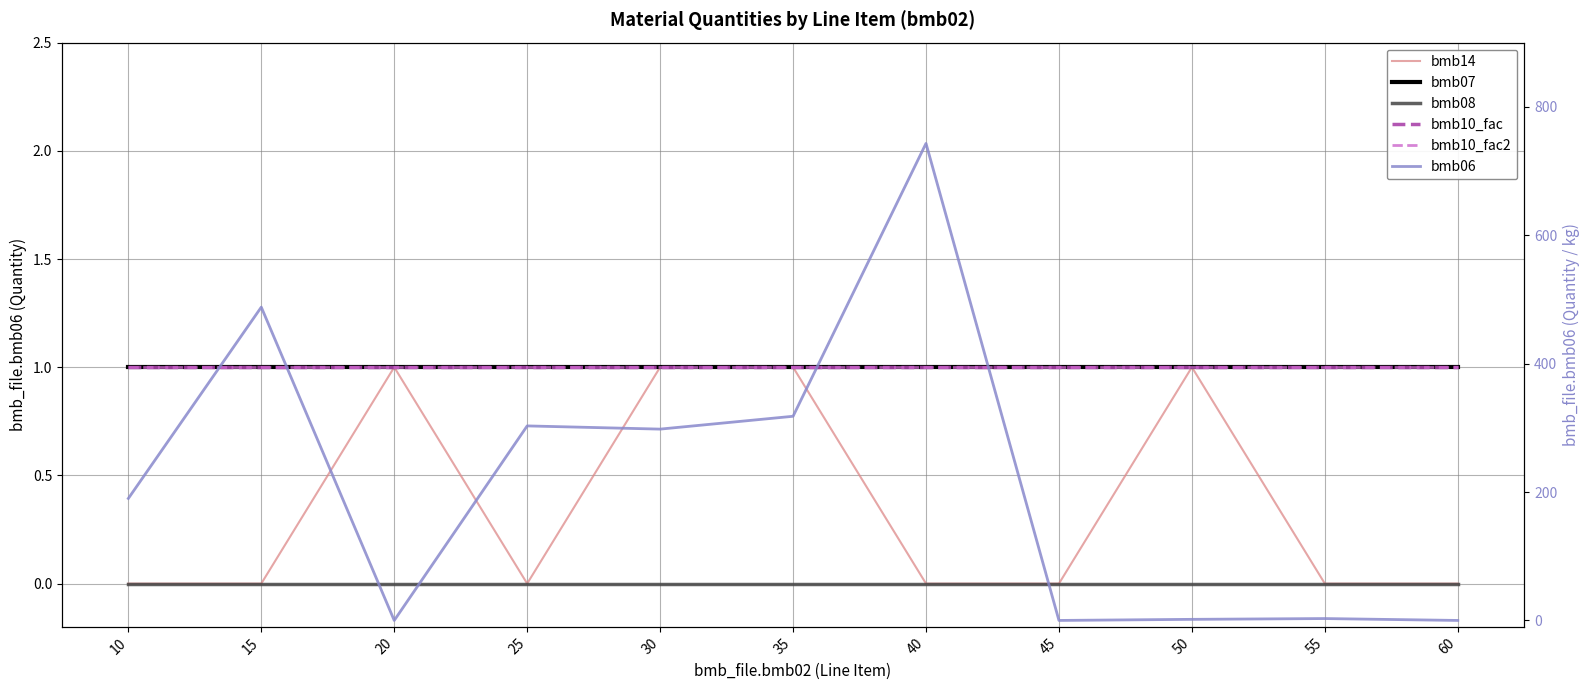

Count the bmb14 values in the range 0 to 1.

11